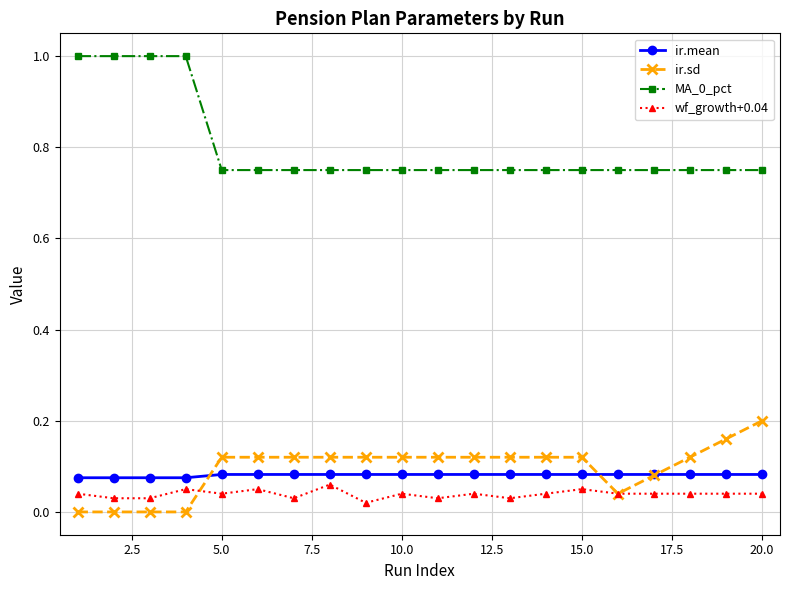

True or false: MA_0_pct and ir.mean cross at least once.

False